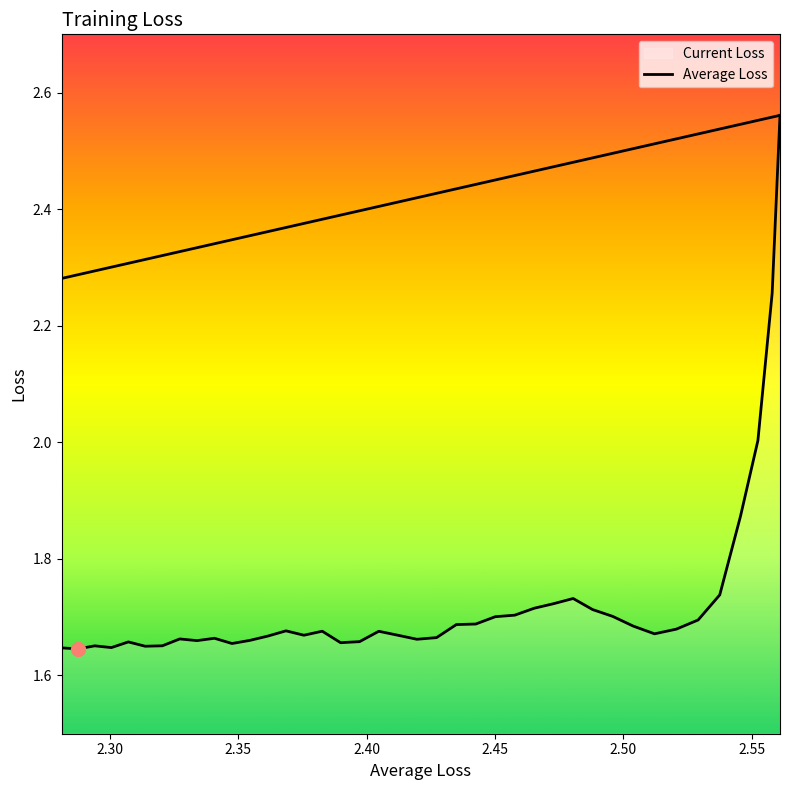

True or false: the data shows 4.1 at 2.25.

False